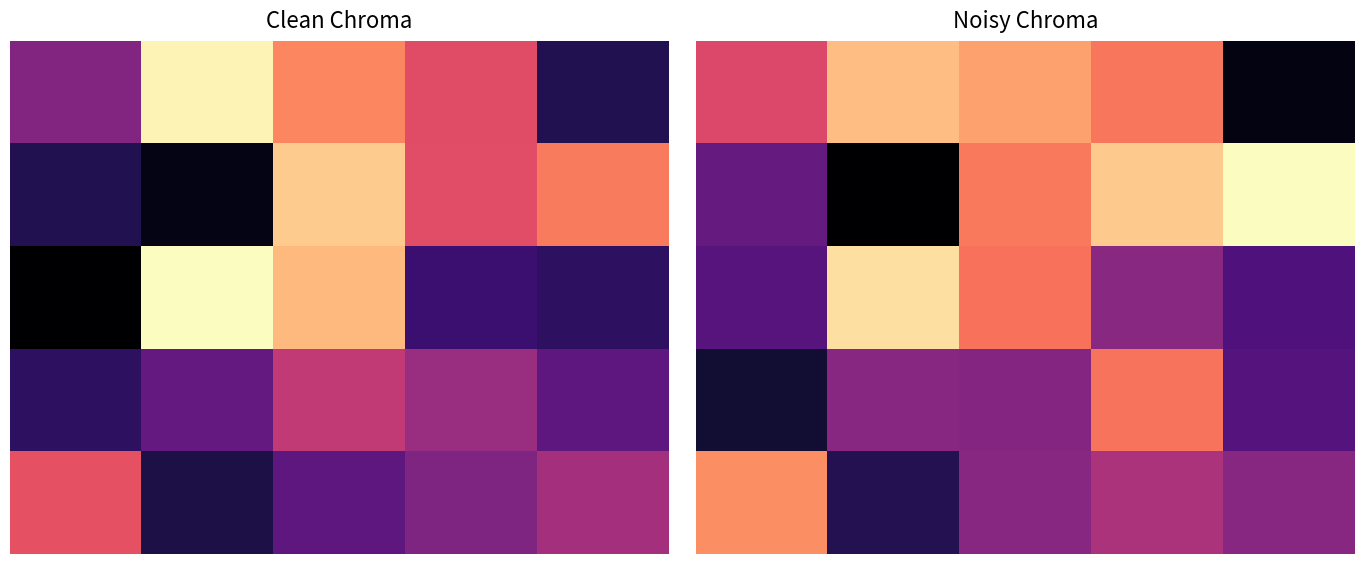

Which series has the widest spread of values?

1